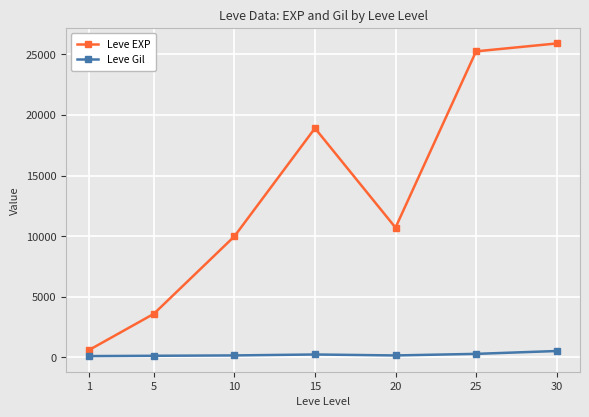

Which series has the largest total across all categories?

Leve EXP